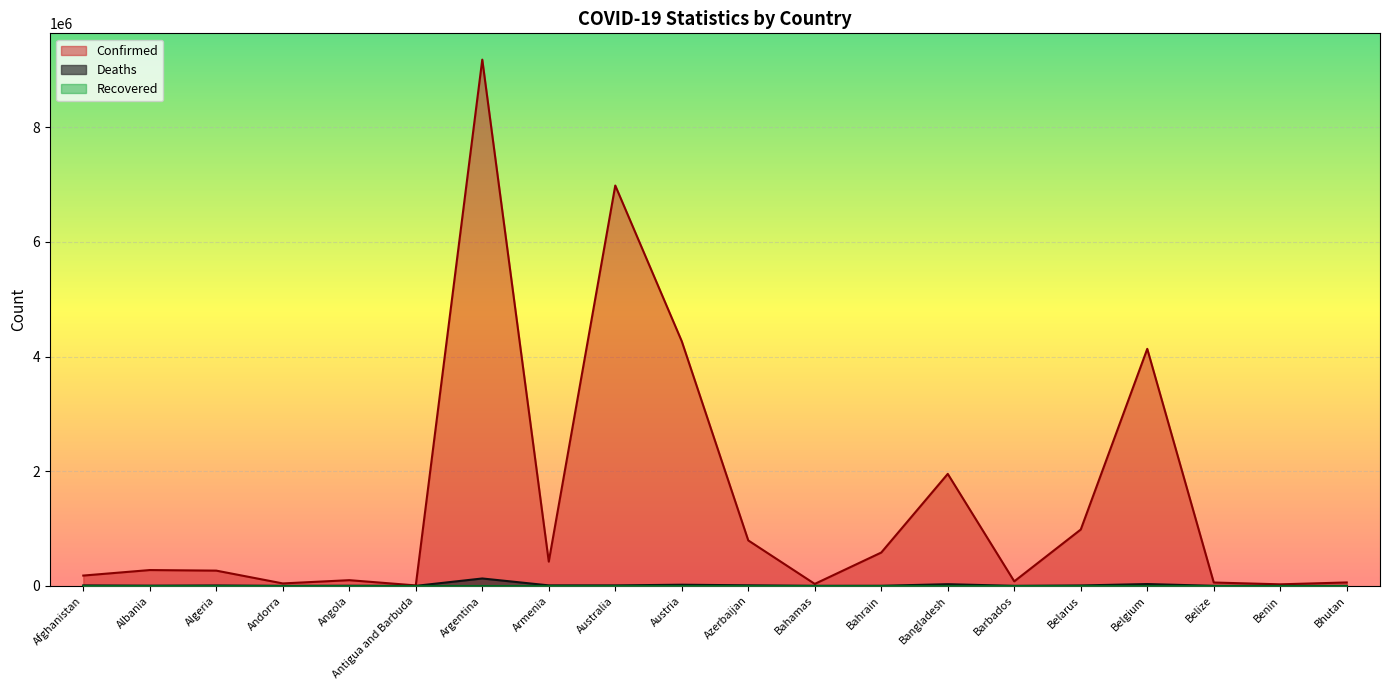

Is it true that Confirmed equals 6983004 at Australia?

True